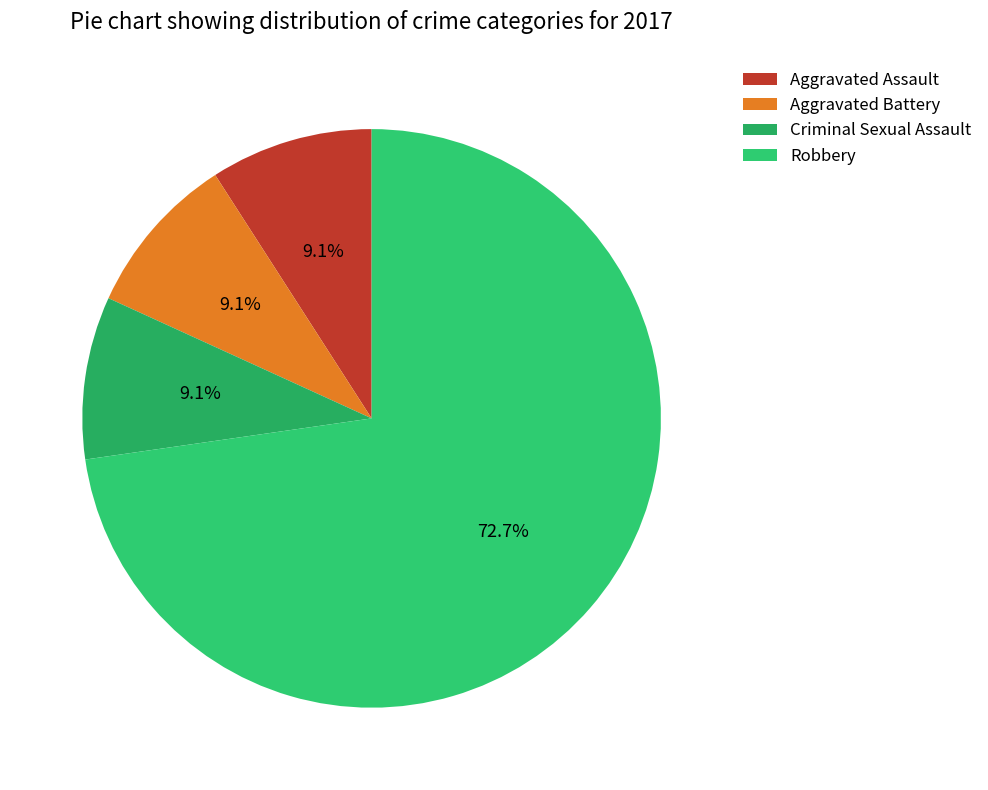

How many slices are in this pie chart?

4